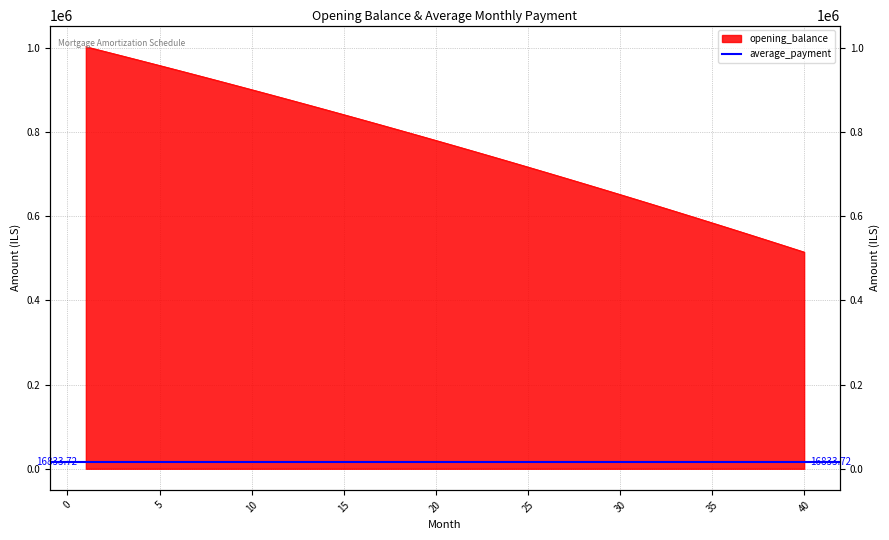

Which category has the lowest value across all series?

40